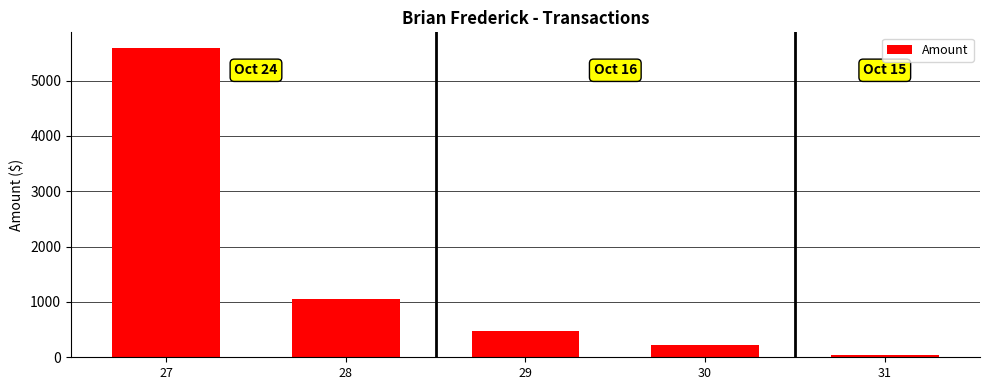

What is the greatest value displayed?

5590.9